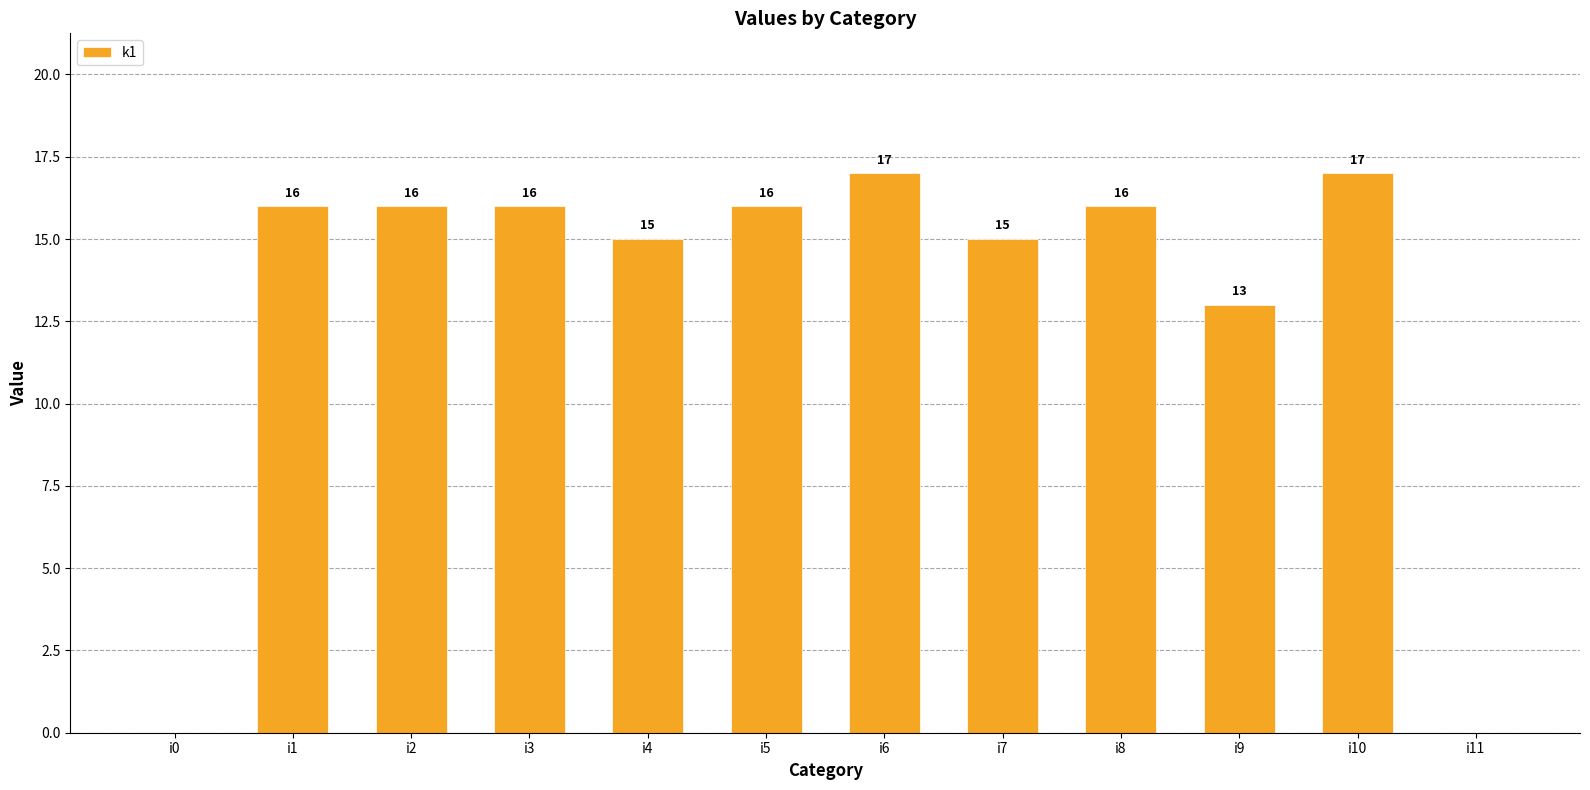

Read the value at i4, to the nearest 10.

20